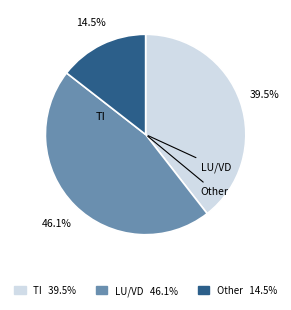

To the nearest percent, what is the difference between the largest and smallest slice percentages?

32%